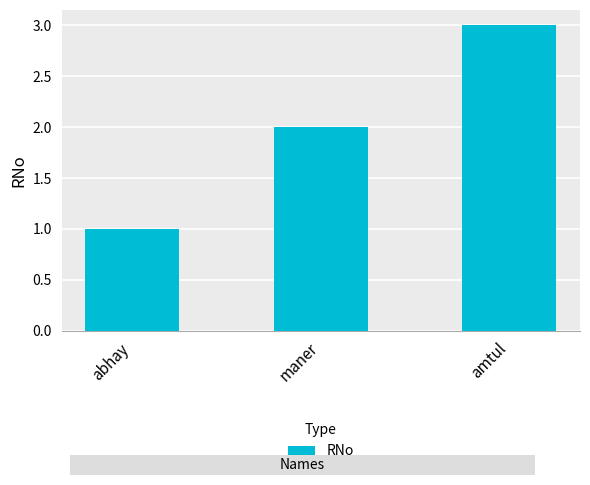

What is the label of the 2nd bar from the right?

maner